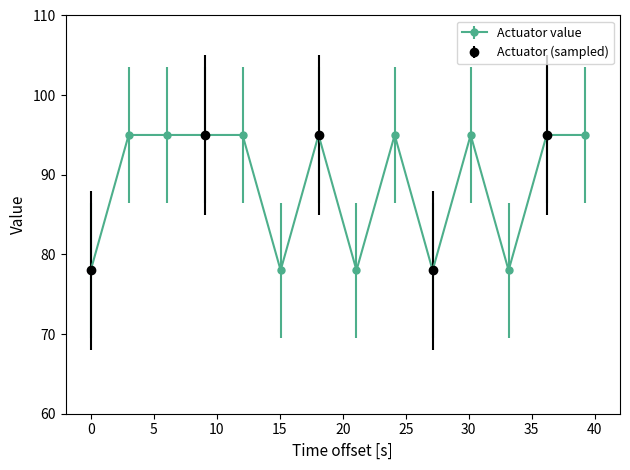

What is the value of the Actuator value point at the 13th from the left?

95